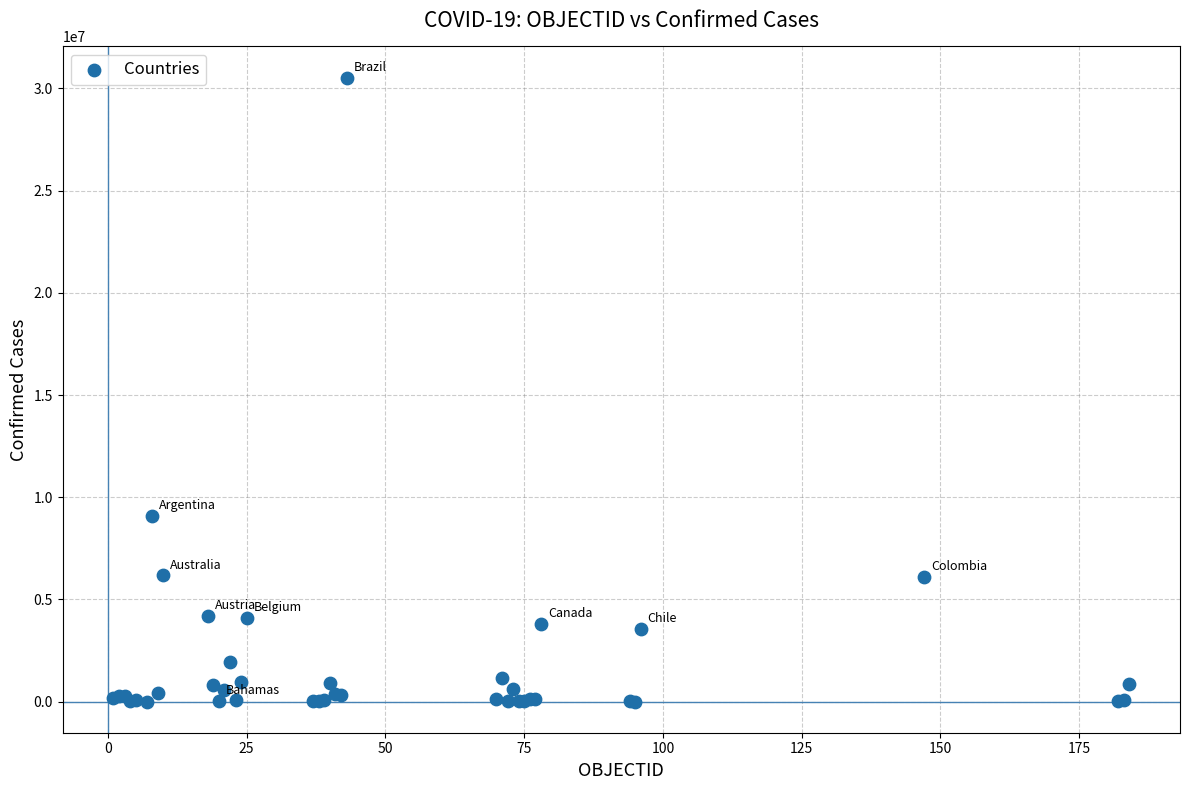

What Y value in the scatter plot is closest to 15265797?

9083673